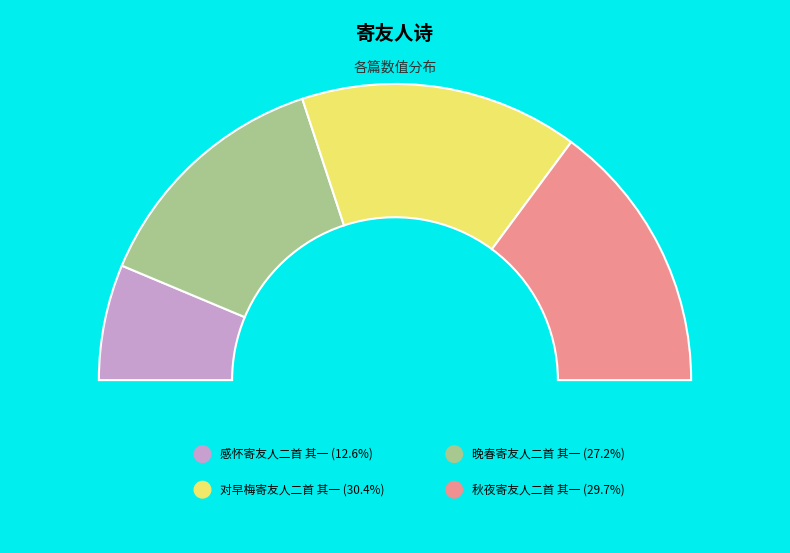

To the nearest percent, what is the difference between the largest and smallest slice percentages?

18%